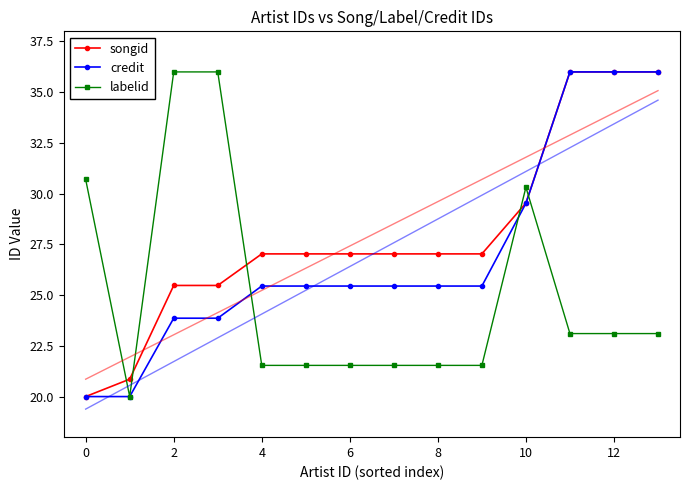

What is the highest value of the credit series?

36.0